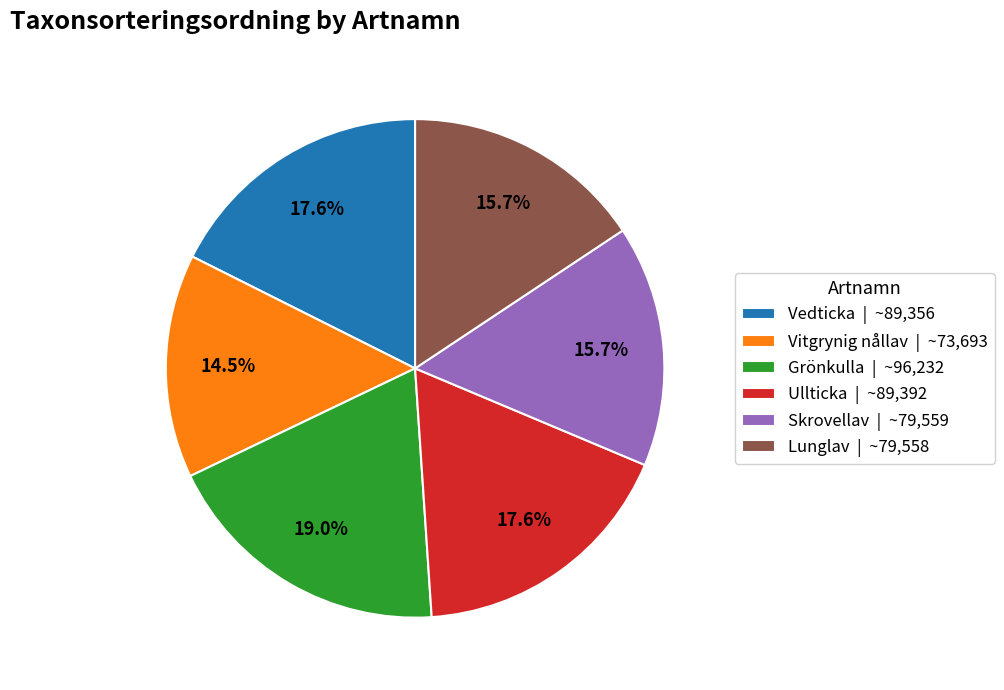

Which category has the smallest portion of the pie?

Vitgrynig nållav